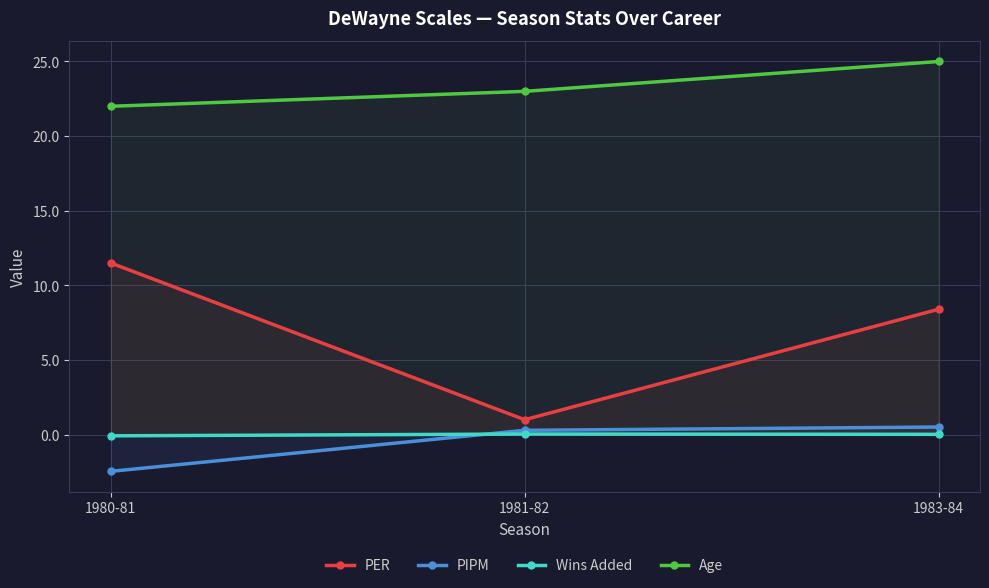

What is the label of the 3rd point from the left?

1983-84